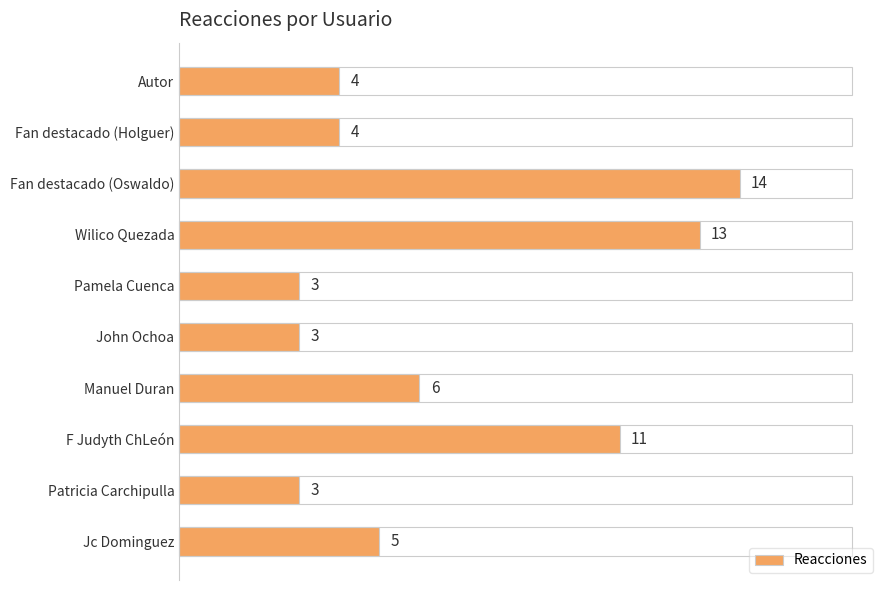

What is the difference between the second highest and minimum values?

10